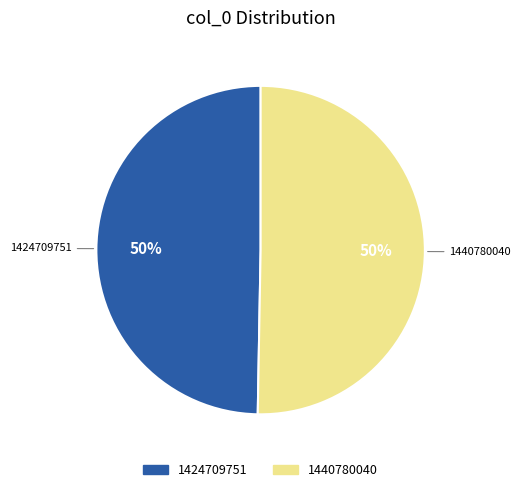

To the nearest percent, what percentage of the pie is 1440780040?

50%